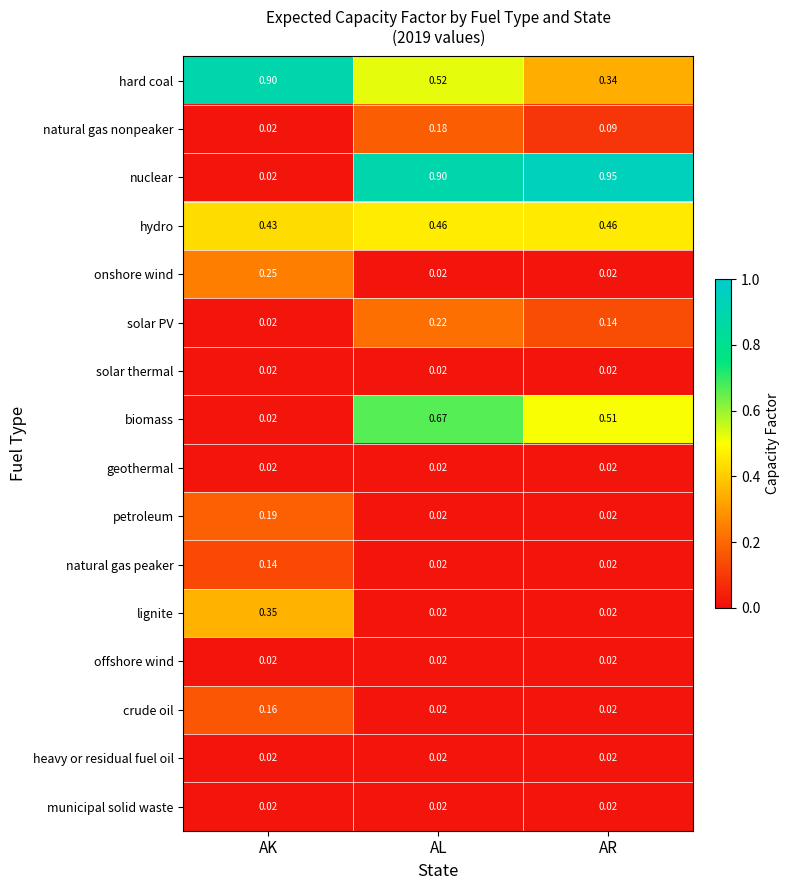

At which category is the sum across all series the highest?

AL